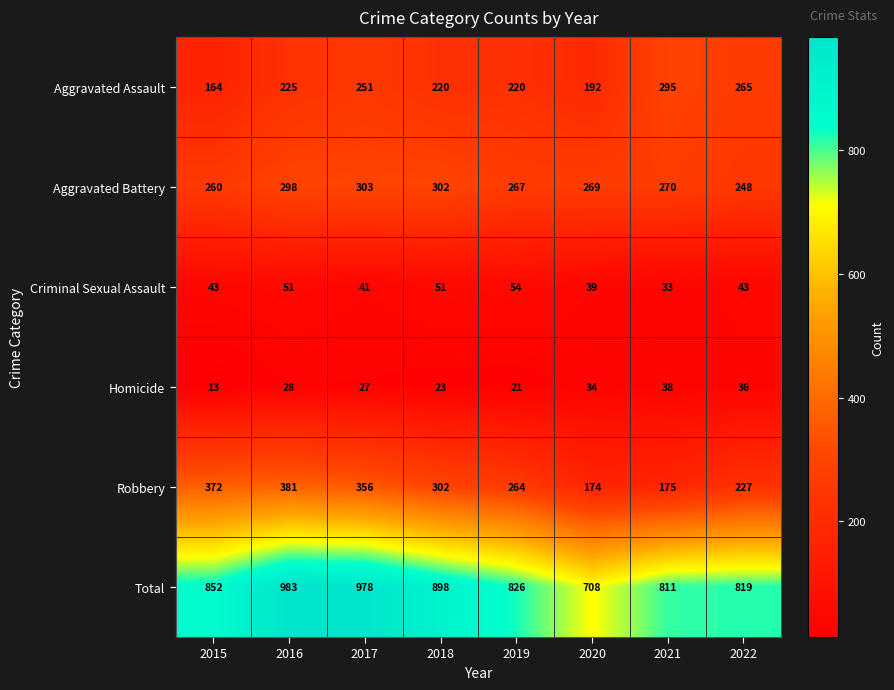

What is the sum of the Homicide values at 2017 and 2018?

50